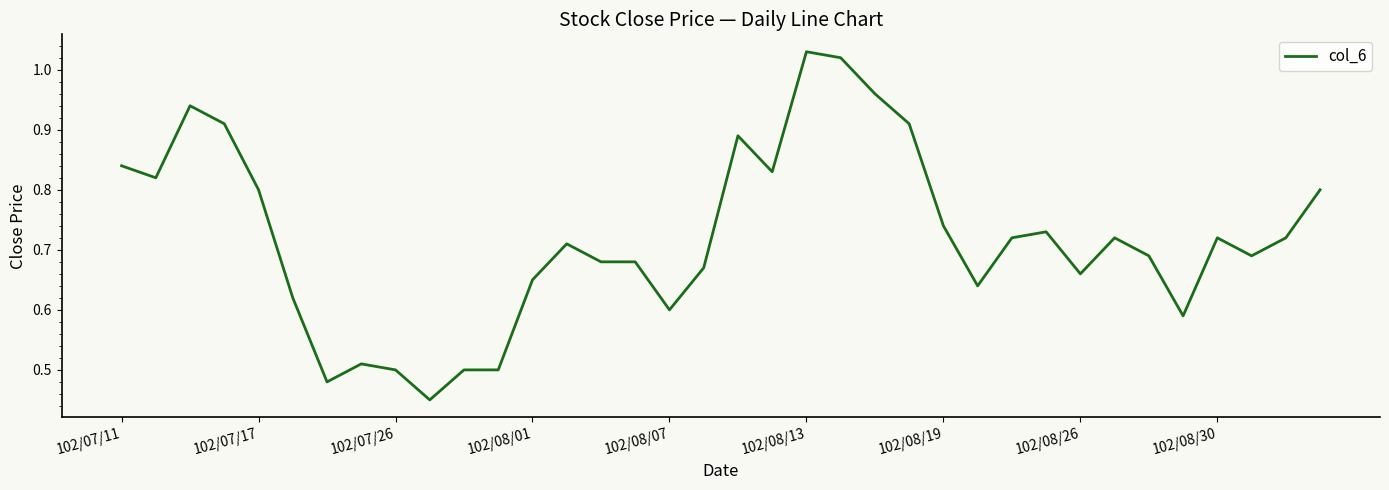

How many lines are shown in the chart?

1